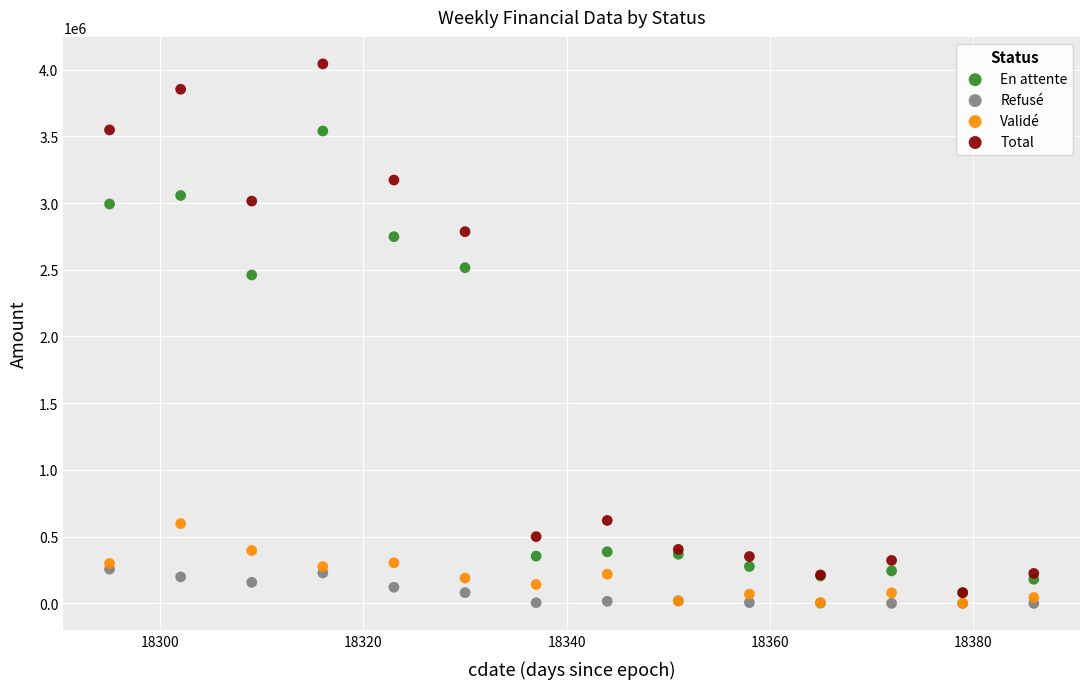

In the En attente series, what Y value is closest to 1809680?

2460958.3